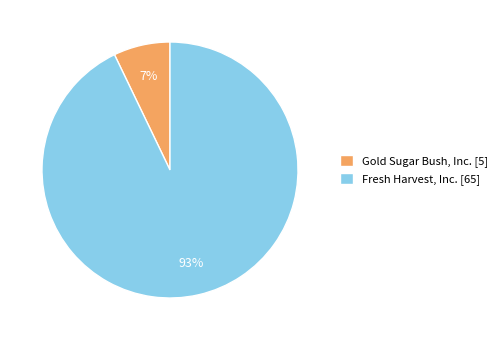

Combined, do Gold Sugar Bush, Inc. [5] and Fresh Harvest, Inc. [65] account for over 50%?

Yes